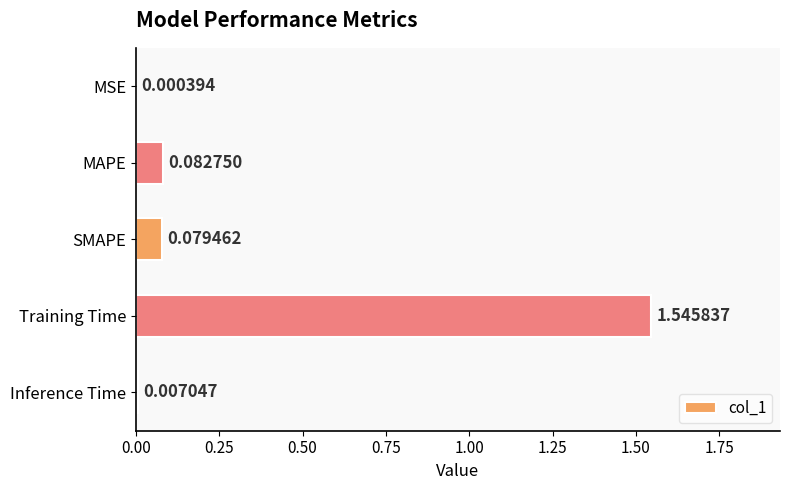

Where is the data nearest to the value 0?

MSE